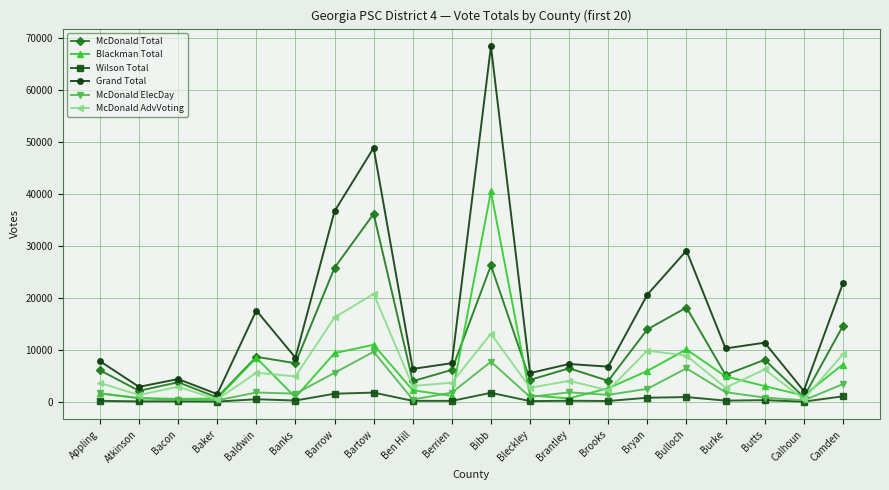

In Blackman Total, how many points are lower than both neighbors (excluding endpoints)?

5